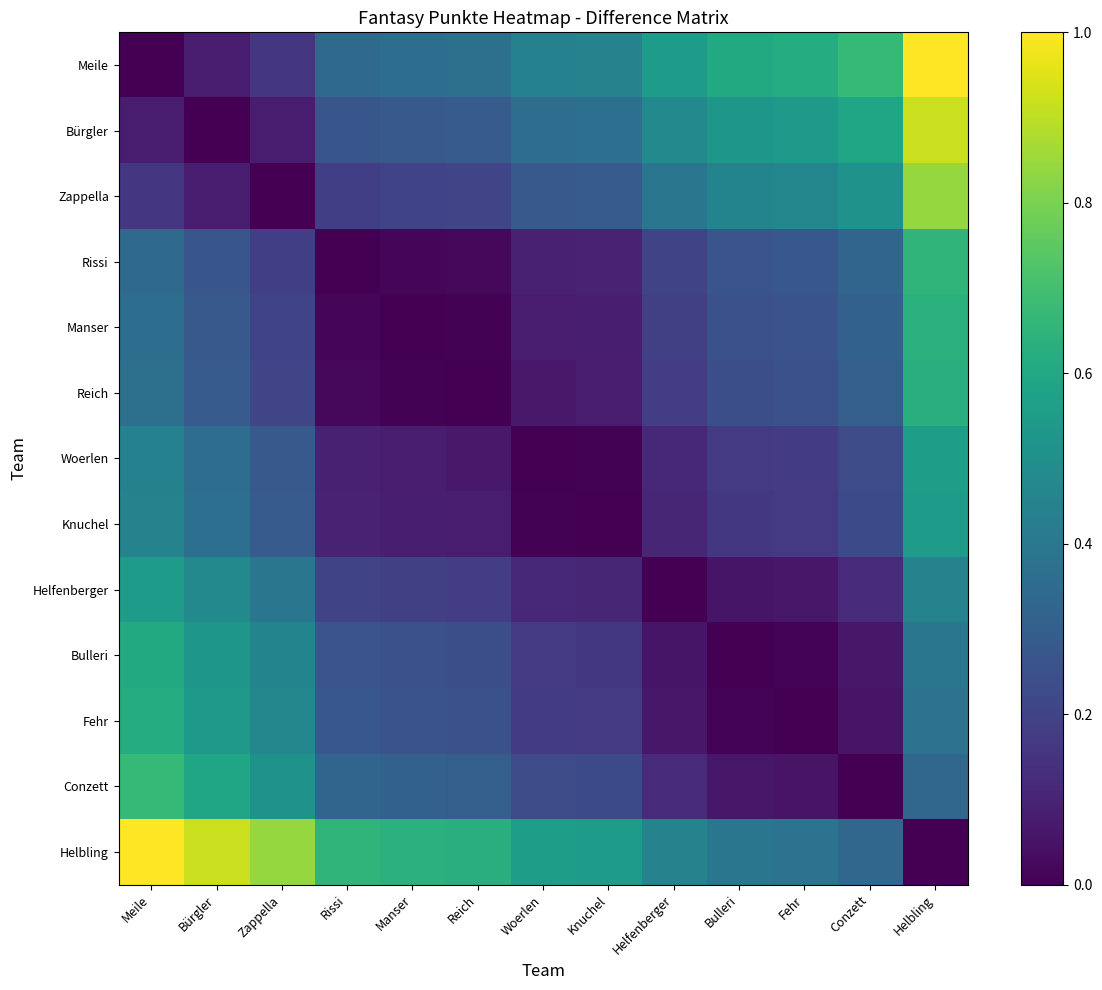

At how many categories does at least one series exceed 0?

13